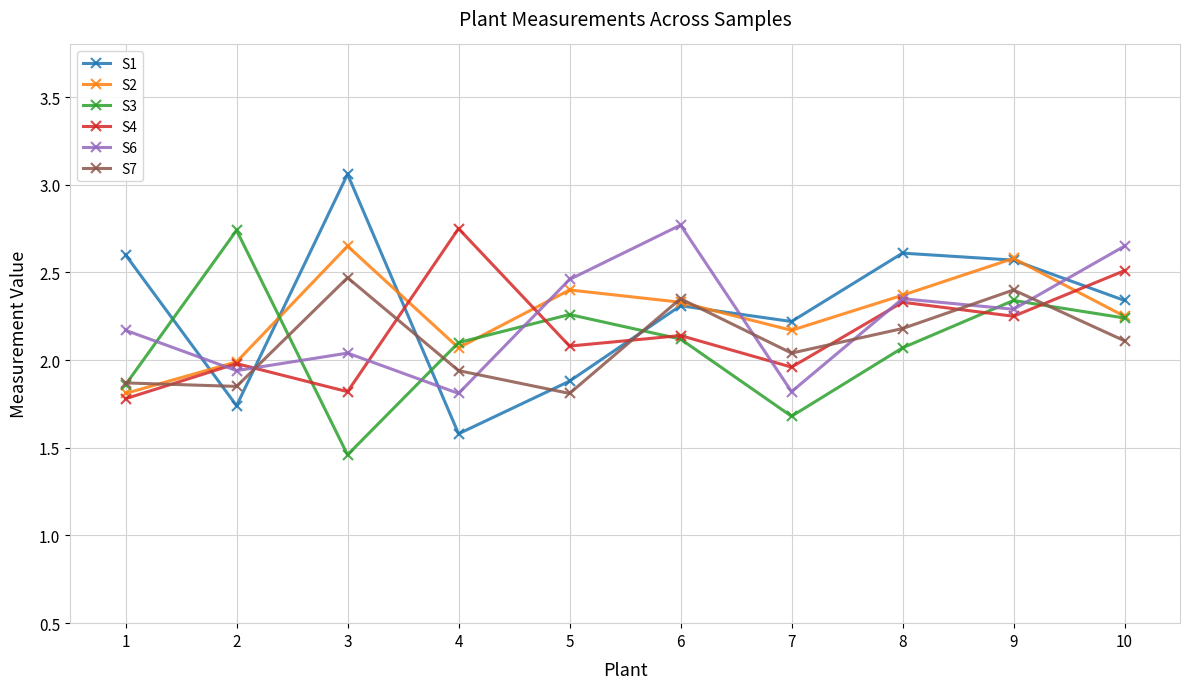

What is the difference between the highest and lowest values at 2?

1.0